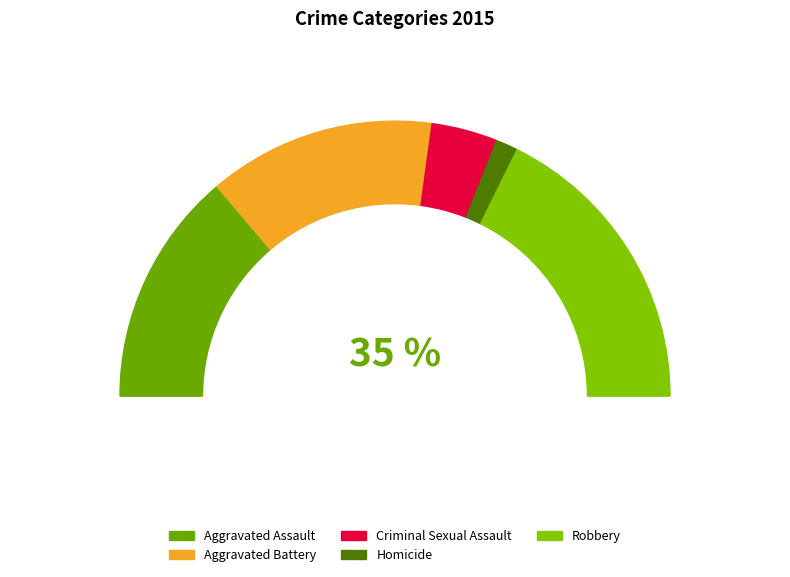

To the nearest percent, what portion does Criminal Sexual Assault represent?

8%